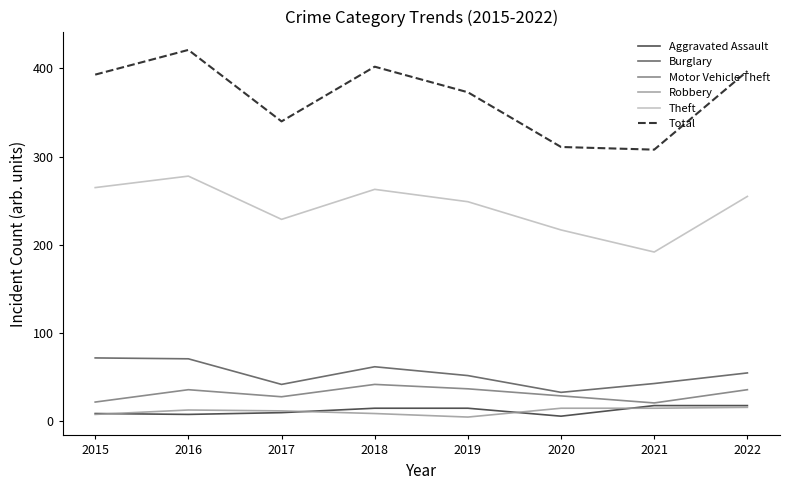

Which series has the largest range (max minus min)?

Total